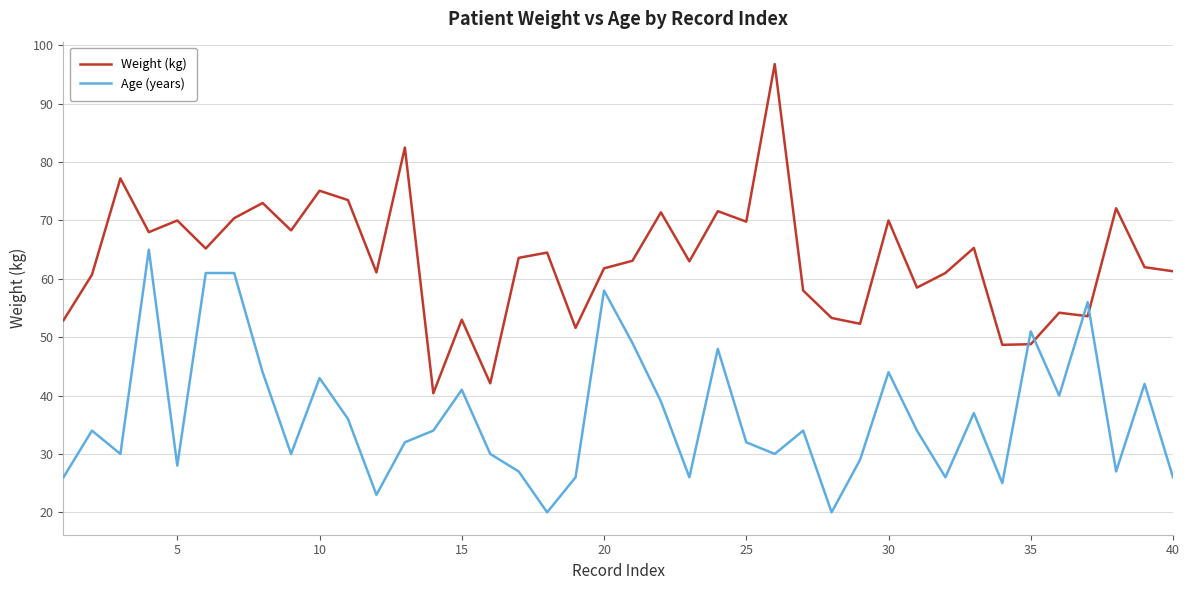

Which series has the widest spread of values?

Weight (kg)